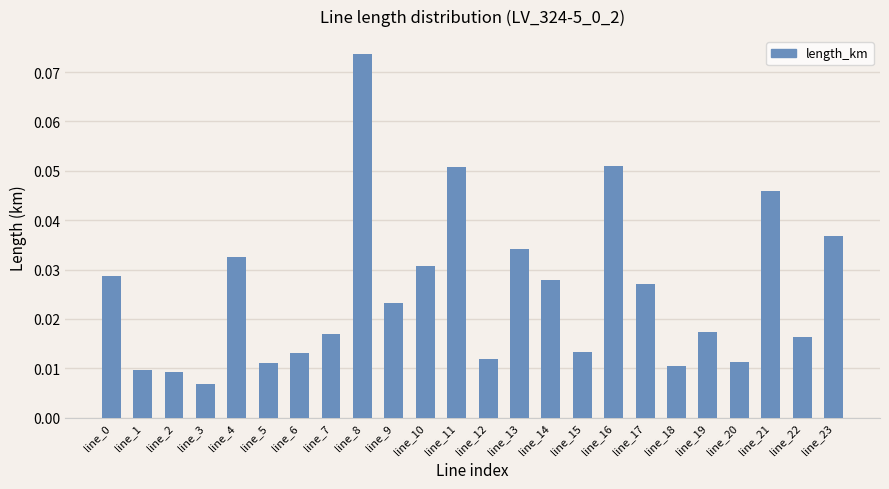

Between line_5 and line_6, which is larger?

line_6